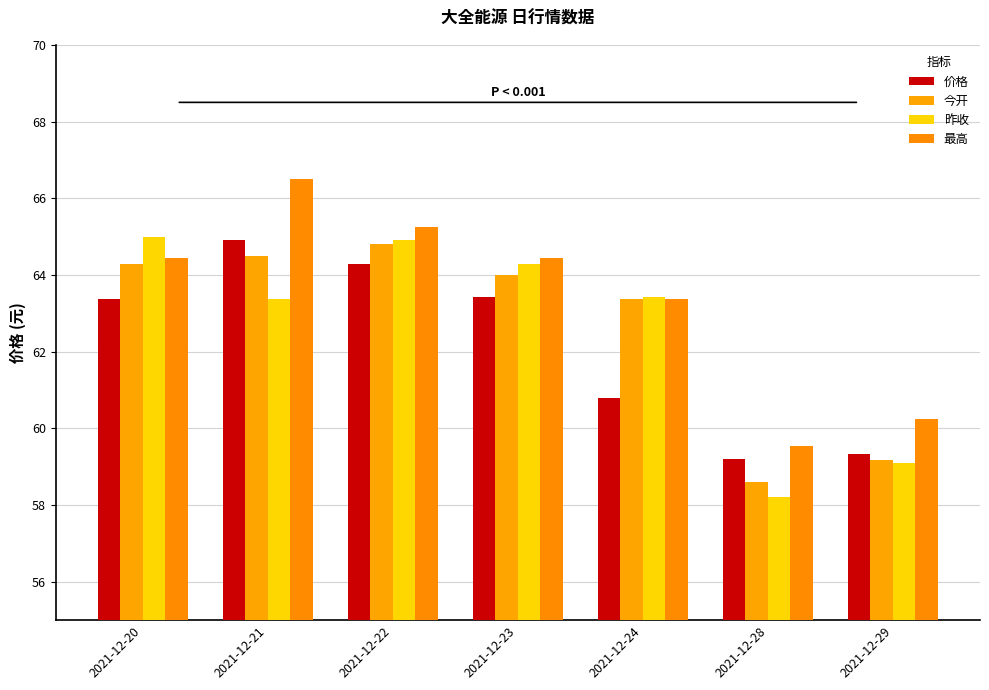

What is the difference between the maximum and second lowest values in the 价格 series?

5.6